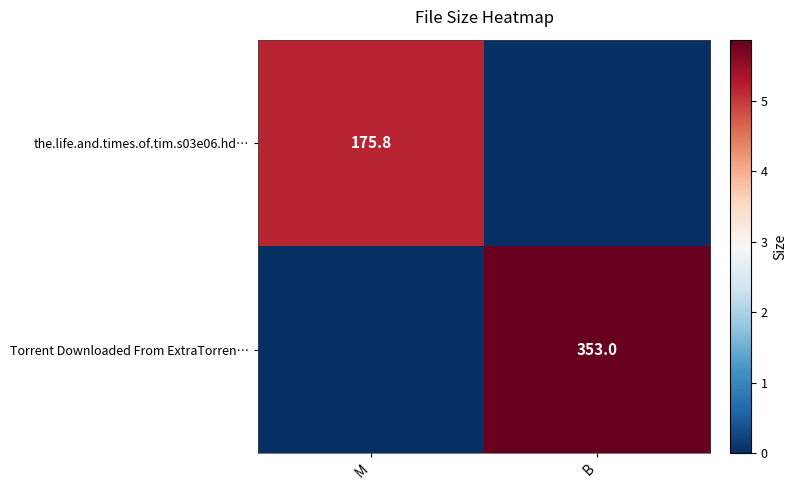

What is the greatest value displayed?

5.9